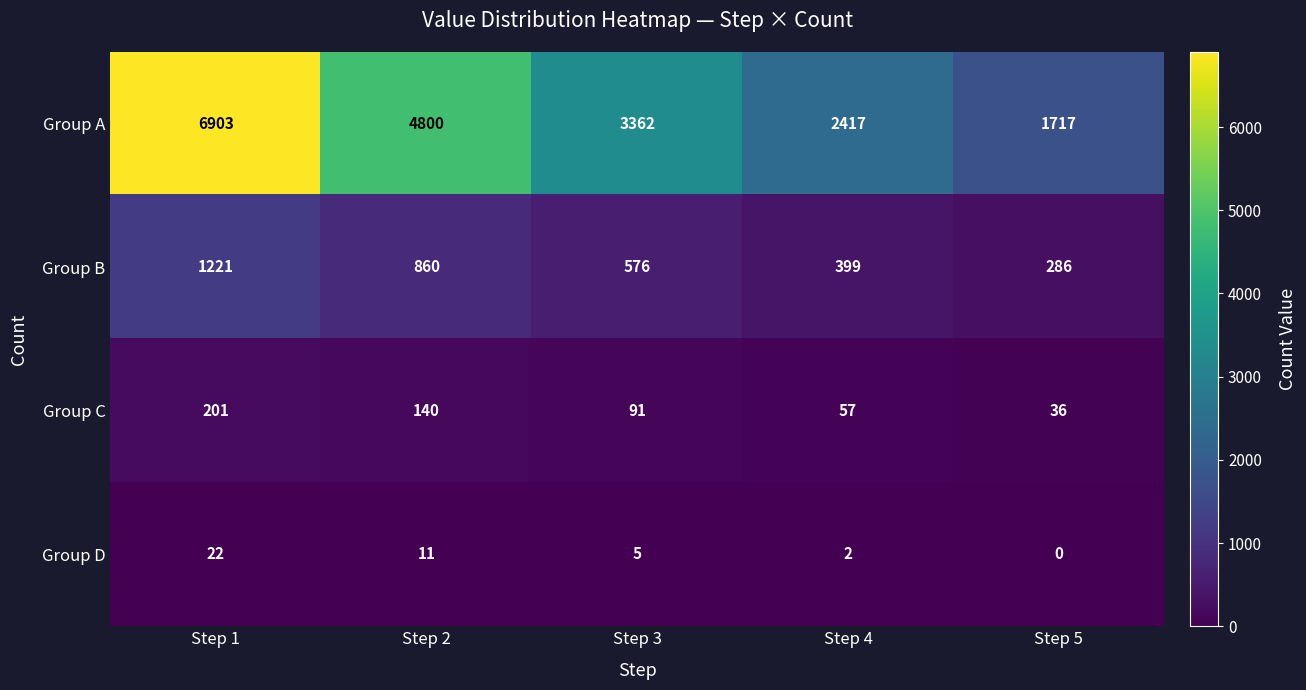

Reading right to left, list all the values displayed in this chart.

Group A: Step 5=1717	Step 4=2417	Step 3=3362	Step 2=4800	Step 1=6903
Group B: Step 5=286	Step 4=399	Step 3=576	Step 2=860	Step 1=1221
Group C: Step 5=36	Step 4=57	Step 3=91	Step 2=140	Step 1=201
Group D: Step 5=0	Step 4=2	Step 3=5	Step 2=11	Step 1=22